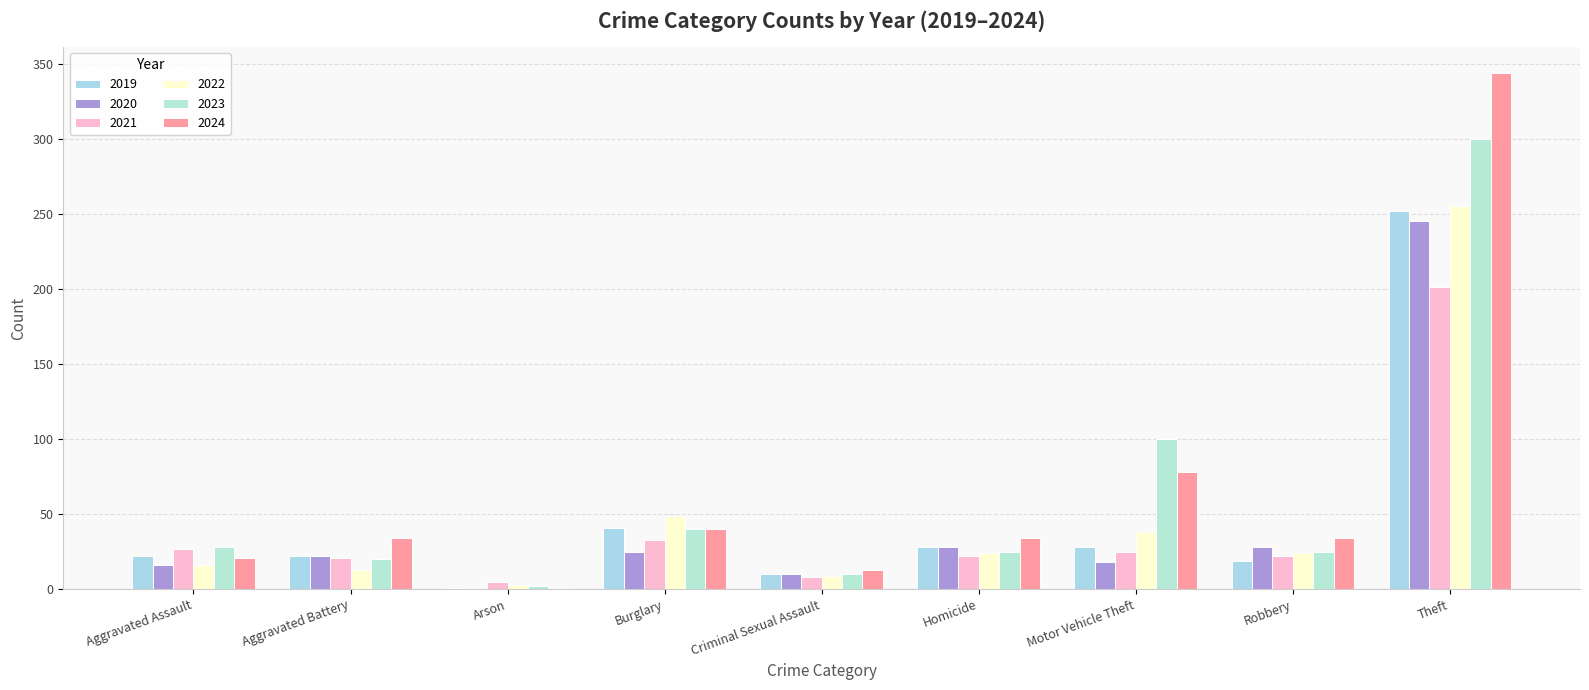

At which category does the chart reach its peak across all series?

Theft